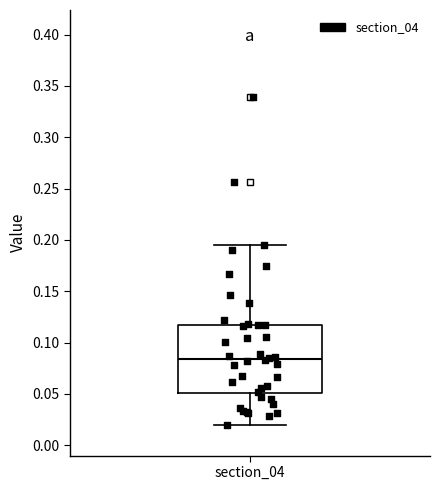

Where does the upper whisker of the box for section_04 end on the y-axis? The values are not printed on the chart, so give them approximately, as read against the axis.

0.195